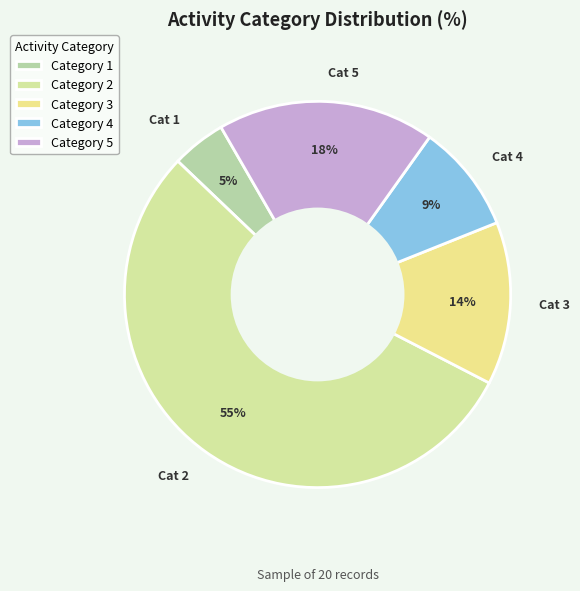

How many segments does this pie chart have?

5